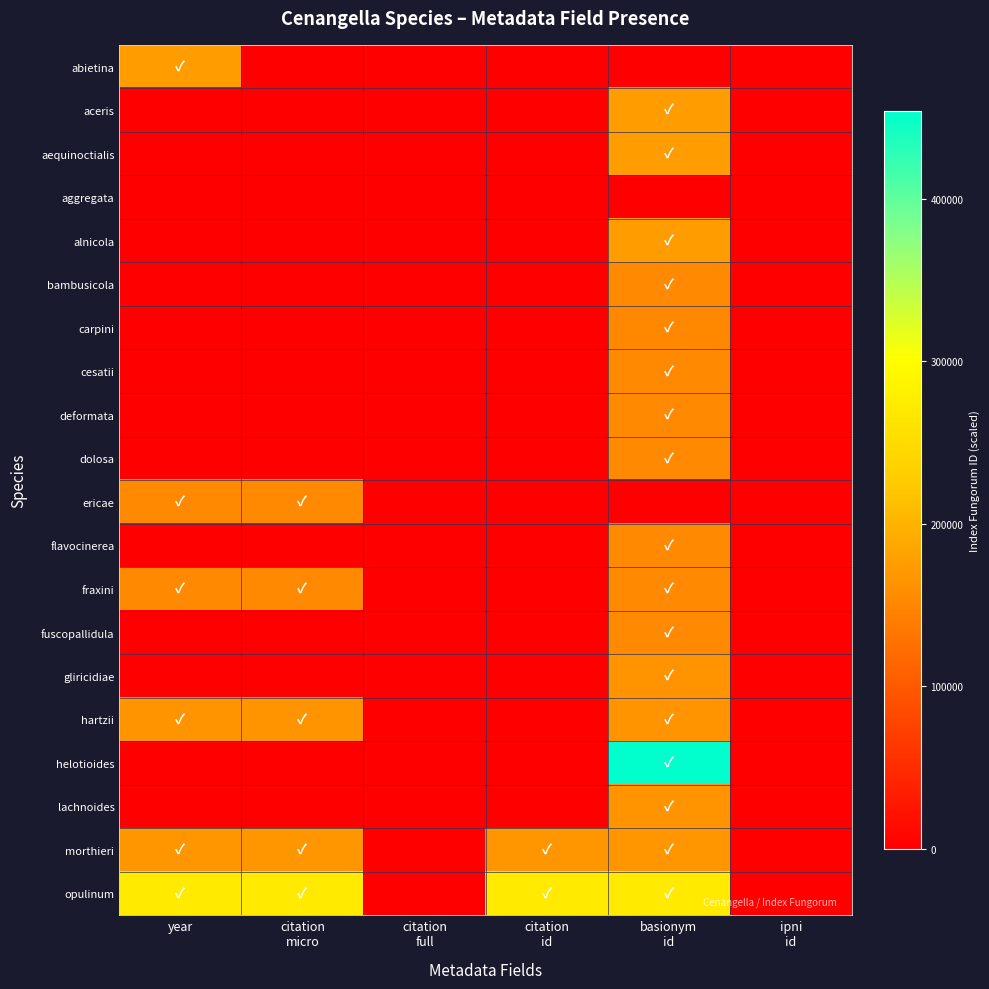

Which category has the lowest value across all series?

citation
micro